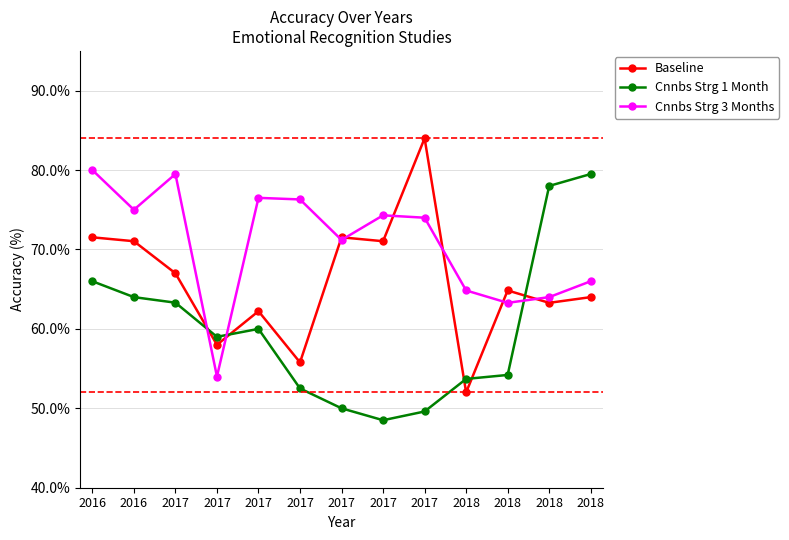

How many data points does each series have?

13